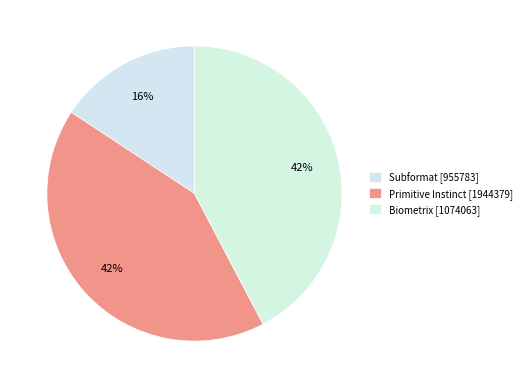

How many segments does this pie chart have?

3